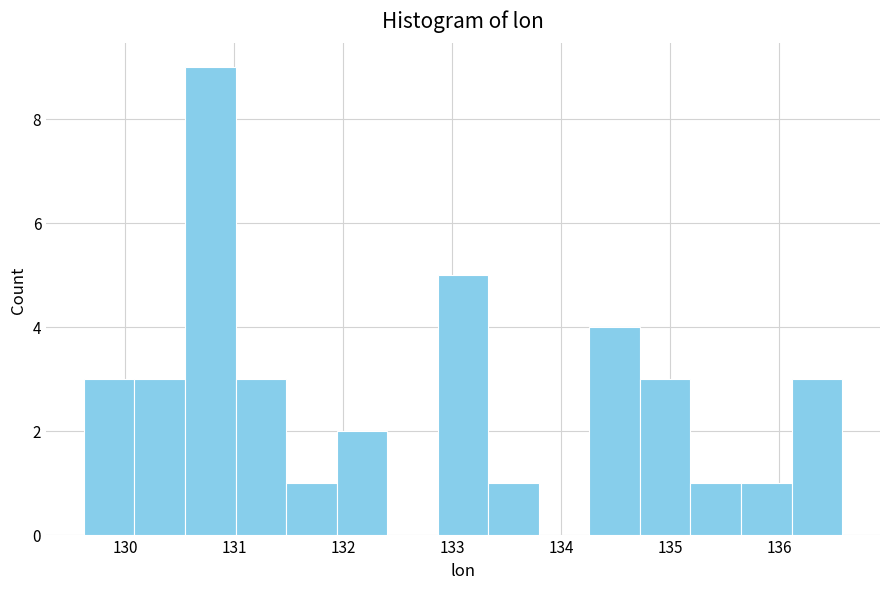

How tall is the bar that spans 131.5 to 131.9 on the x-axis? Neither the bar edges nor the heights are printed on the chart, so give them approximately, as read against the axes.

1